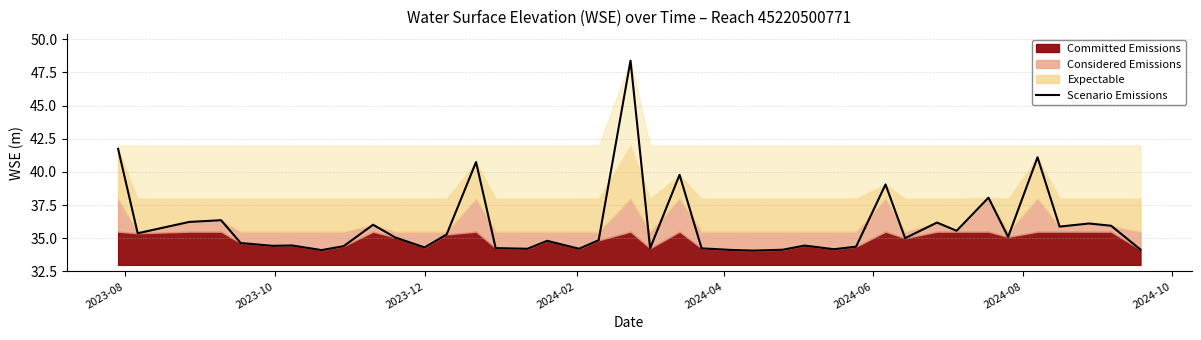

What is the minimum value shown in the chart?

34.1